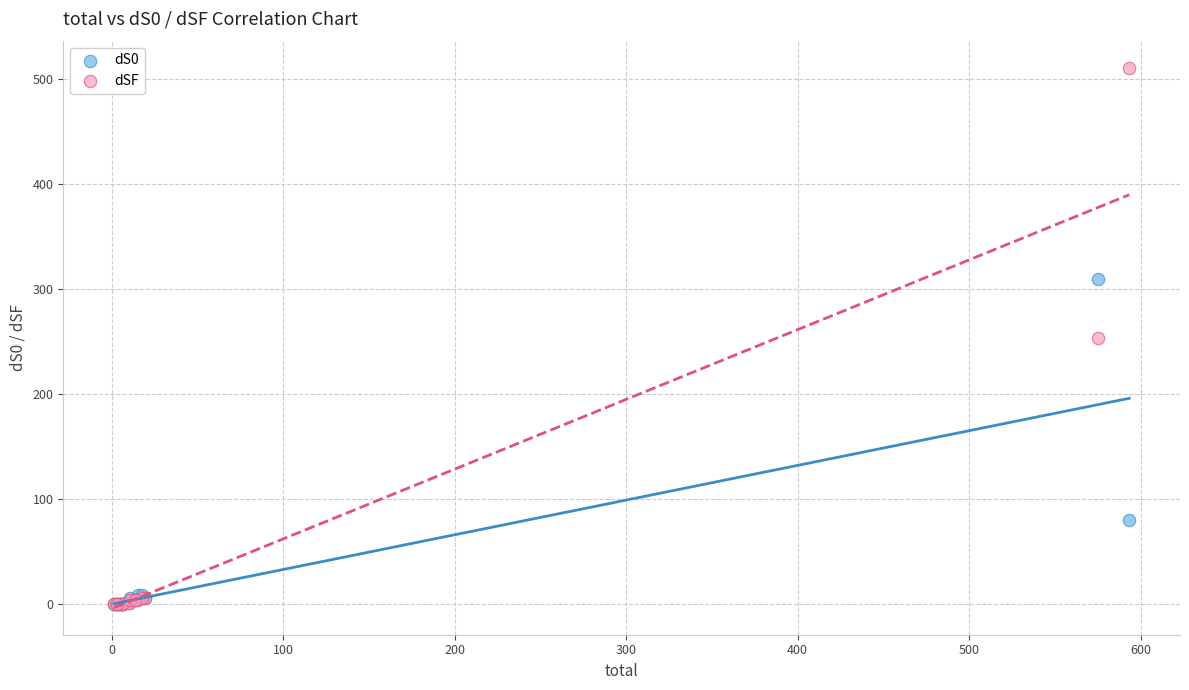

Which series reaches the maximum Y coordinate?

dSF